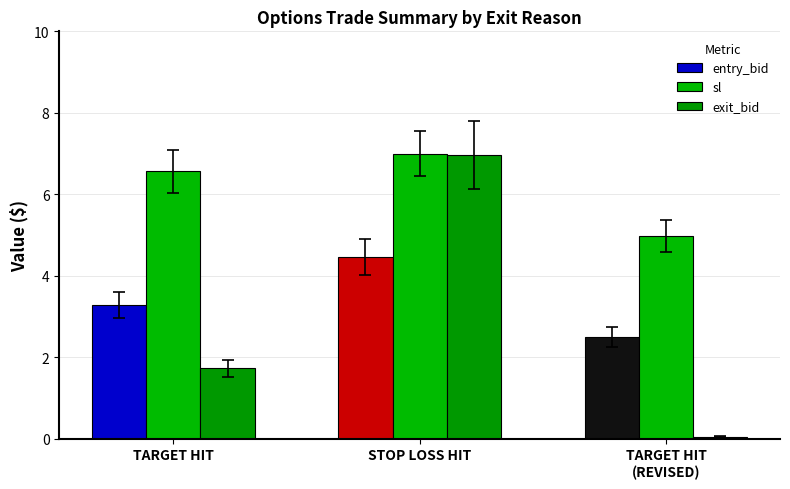

Is it true that entry_bid equals 2.5 at TARGET HIT
(REVISED)?

True